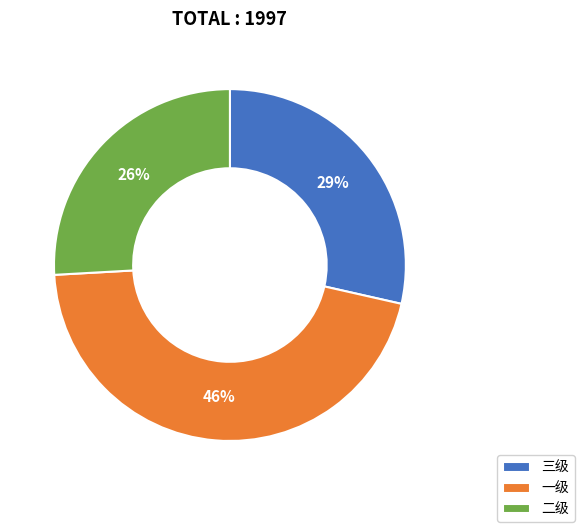

What is the ratio of the value at 二级 to the value at 一级?

0.6